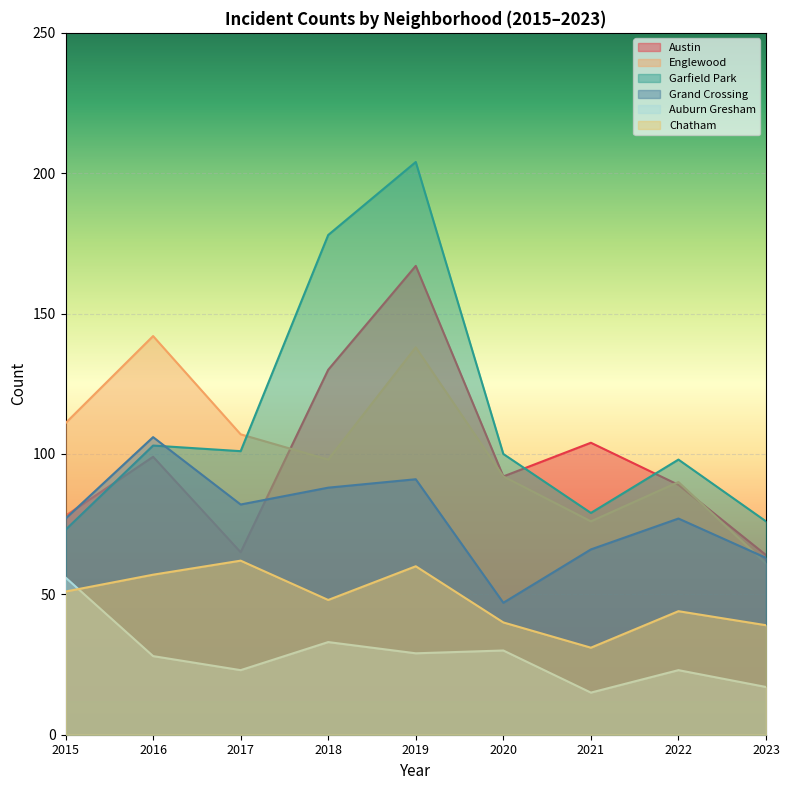

How many intersections are there between Englewood and Grand Crossing?

1